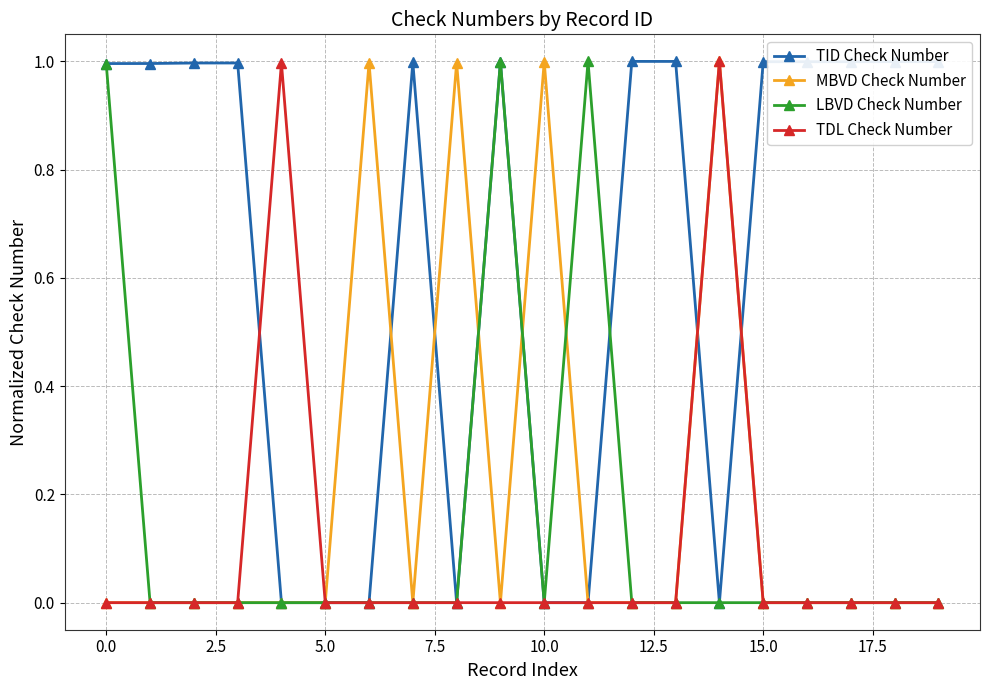

What is the maximum value shown in the chart?

1.0